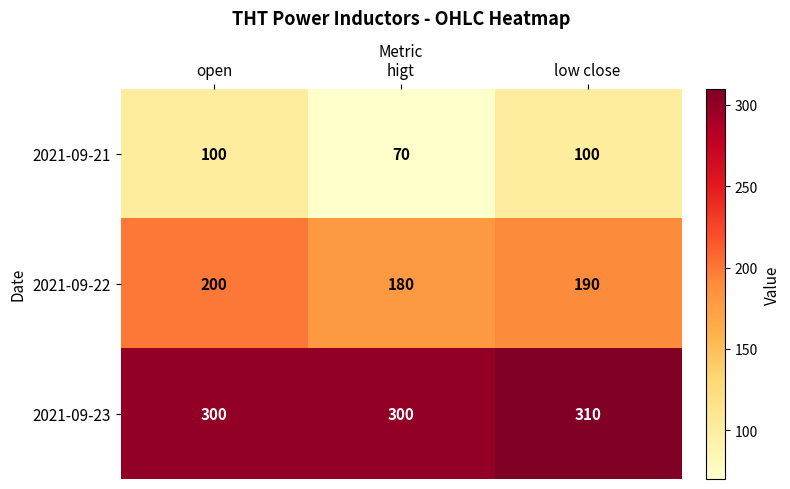

Where is 2021-09-22 nearest to the value 190?

low close